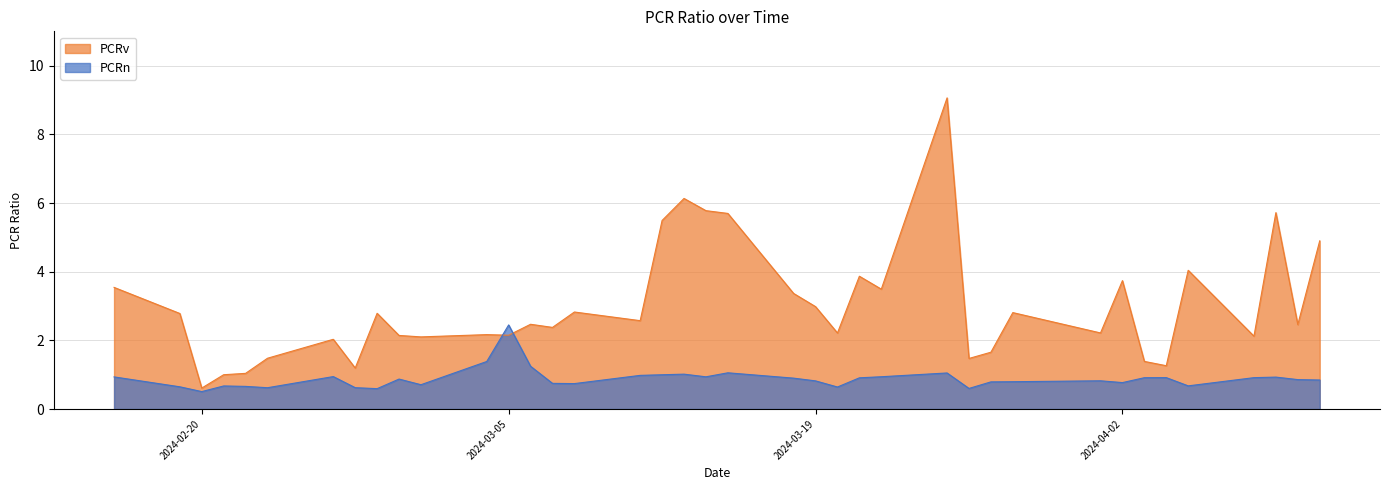

Reading left to right, extract all data points from this chart.

PCRn: 0.9	0.6	0.5	0.7	0.7	0.6	0.9	0.6	0.6	0.9	0.7	1.4	2.4	1.2	0.7	0.7	1.0	1.0	1.0	0.9	1.1	0.9	0.8	0.6	0.9	0.9	1.1	0.6	0.8	0.8	0.8	0.8	0.9	0.9	0.7	0.9	0.9	0.9	0.8
PCRv: 3.5	2.8	0.6	1.0	1.0	1.5	2.0	1.2	2.8	2.1	2.1	2.2	2.1	2.5	2.4	2.8	2.6	5.5	6.1	5.8	5.7	3.4	3.0	2.2	3.9	3.5	9.1	1.5	1.7	2.8	2.2	3.7	1.4	1.3	4.0	2.1	5.7	2.5	4.9